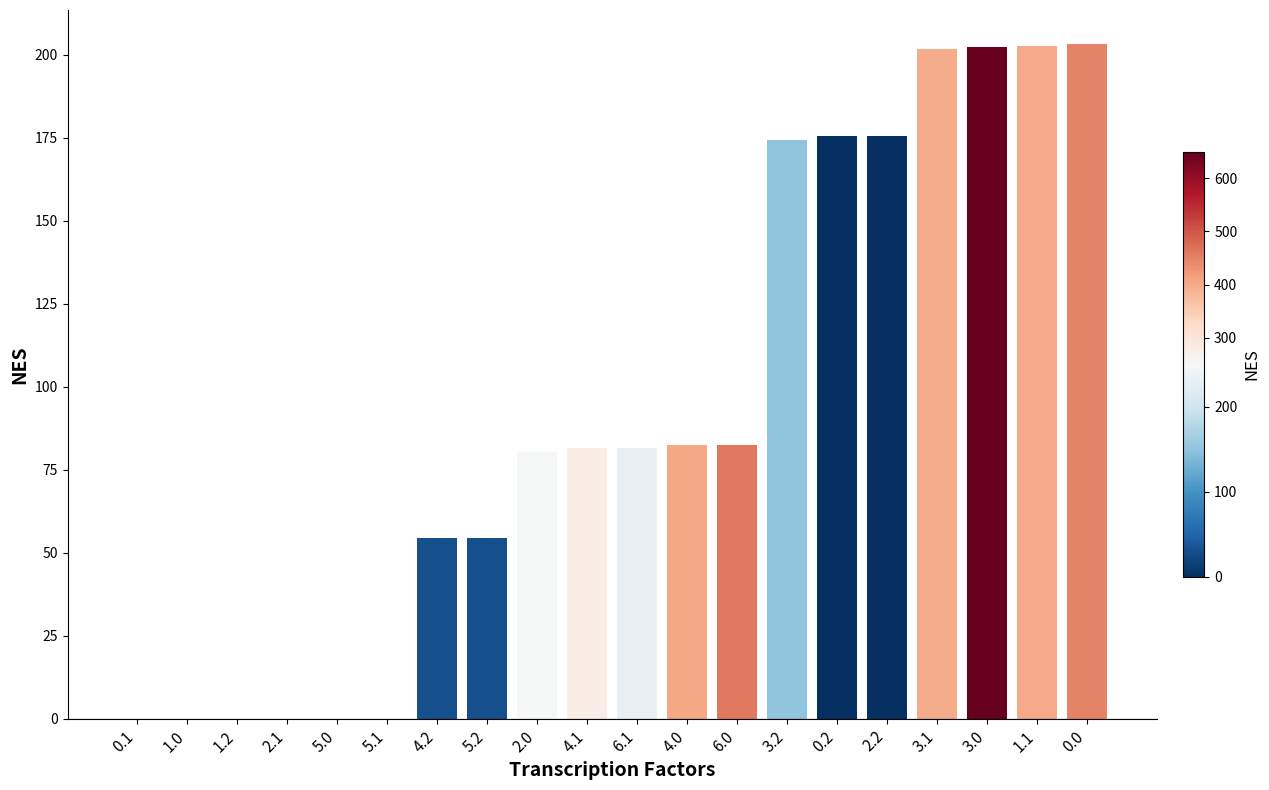

What is the greatest value displayed?

203.3